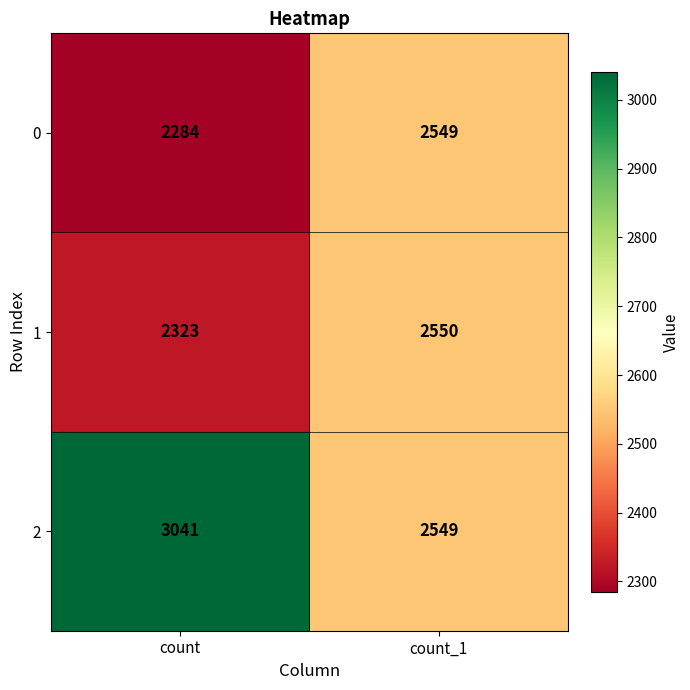

What is the sum of the 2 values at count and count_1?

5590